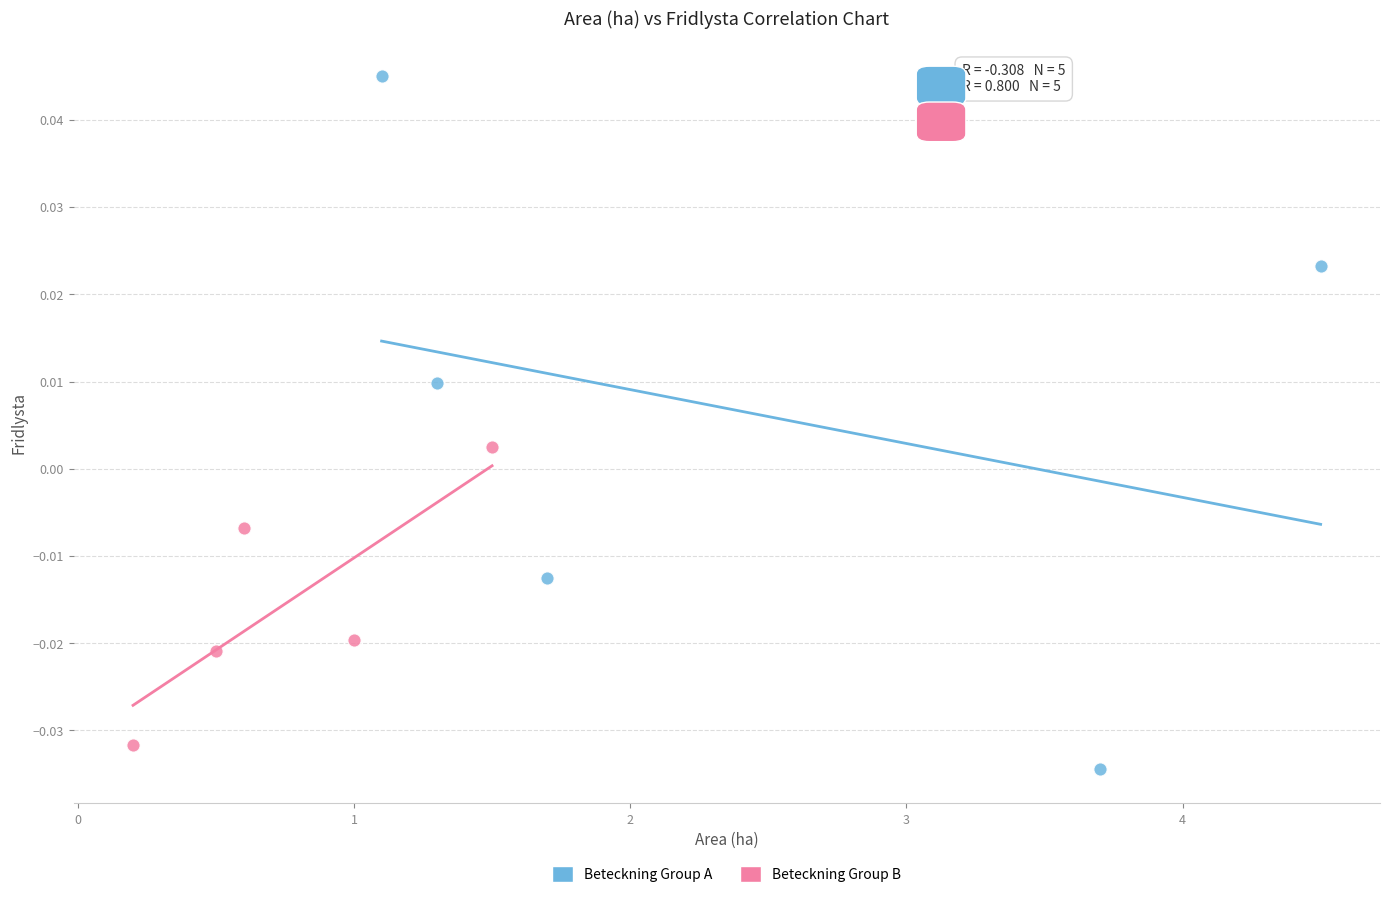

Which series has the largest Y range (max minus min)?

Beteckning Group A